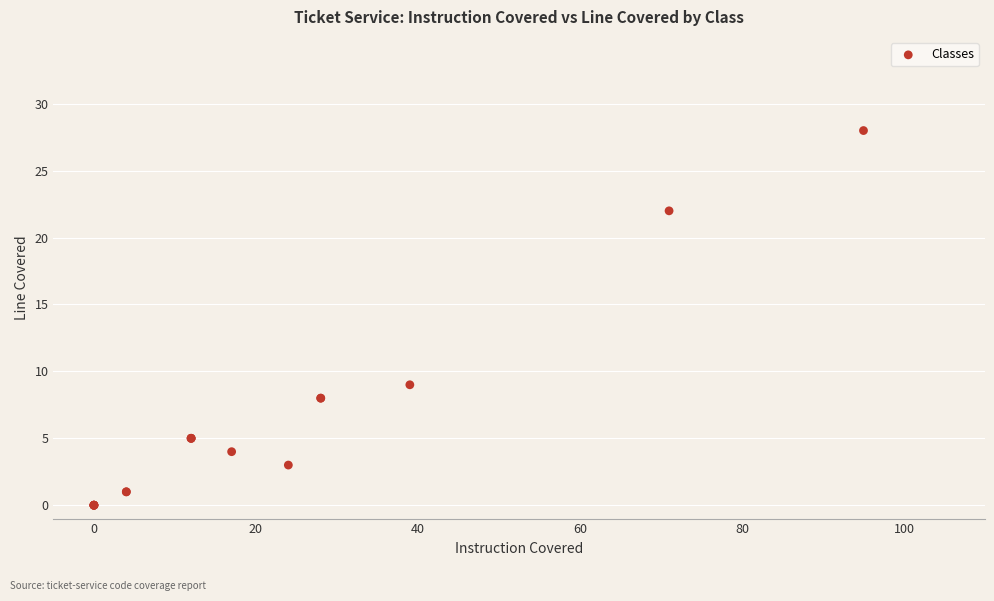

What Y value in the scatter plot is closest to 14?

9